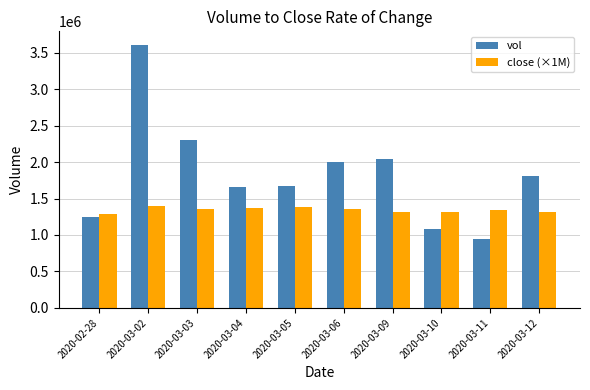

Rank the series by their average value, from highest to lowest.

vol, close (×1M)